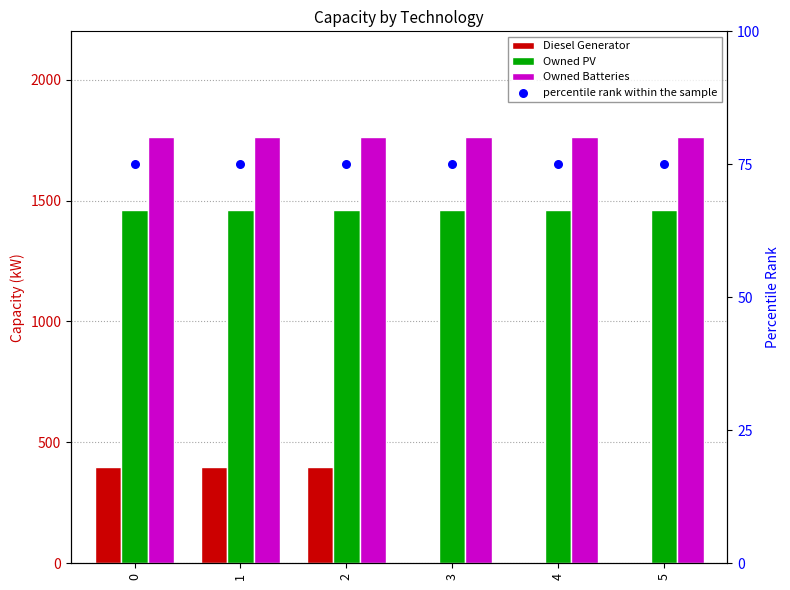

Which series reaches the minimum Y coordinate?

Diesel Generator